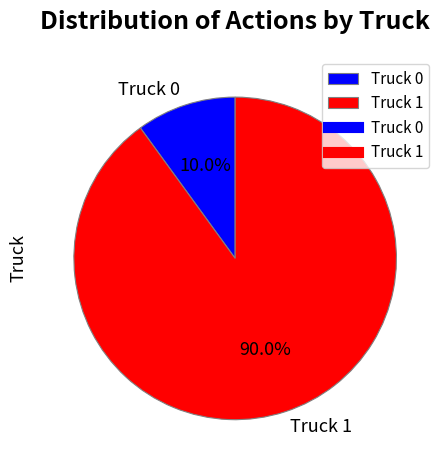

How much of the chart is everything except Truck 0?

90.0%